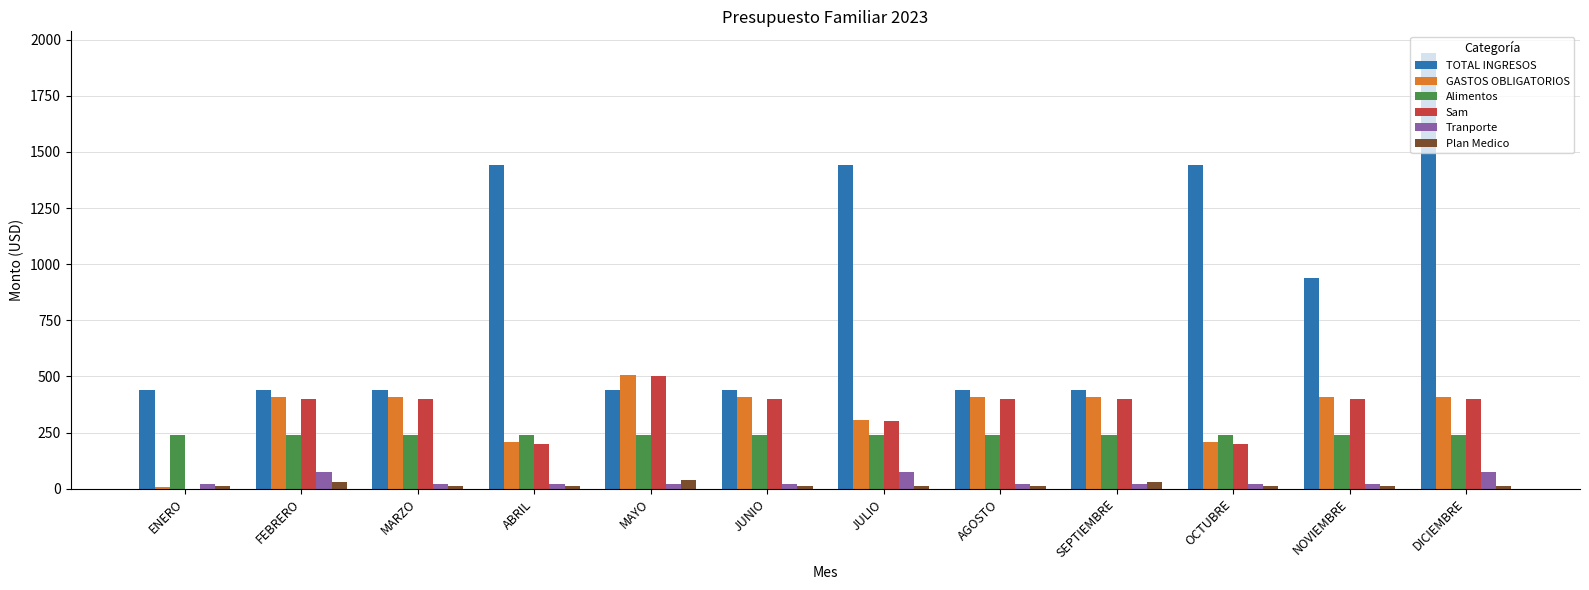

How many data points does each series have?

12